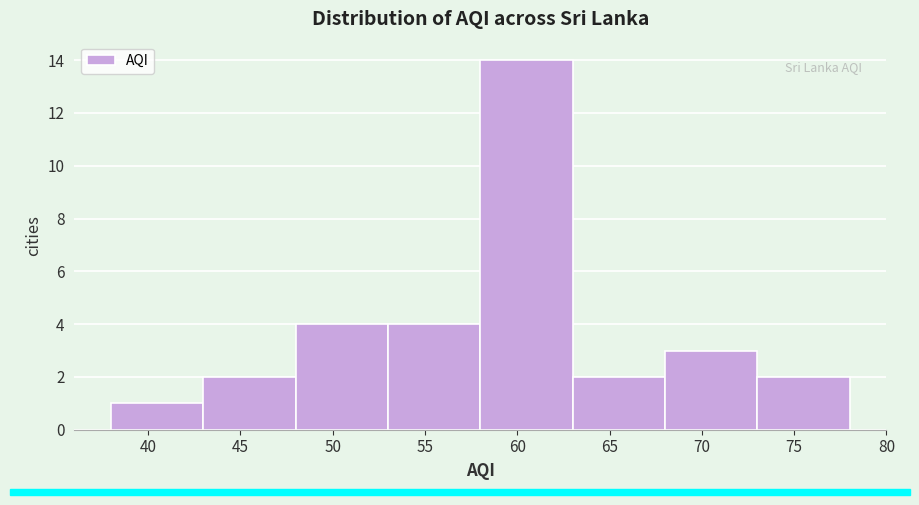

Reading left to right, list every bar in this chart as the range it spans on the x-axis followed by its height. The values are not printed on the chart, so give them approximately, as read against the axis.

38 to 43: 1
43 to 48: 2
48 to 53: 4
53 to 58: 4
58 to 63: 14
63 to 68: 2
68 to 73: 3
73 to 78: 2